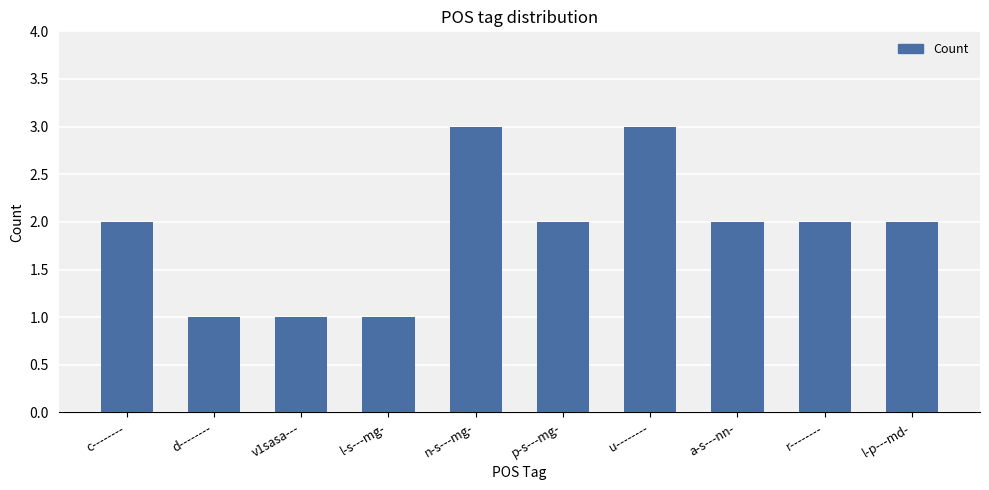

The chart shows a value of 3 at n-s---mg-. True or false?

True